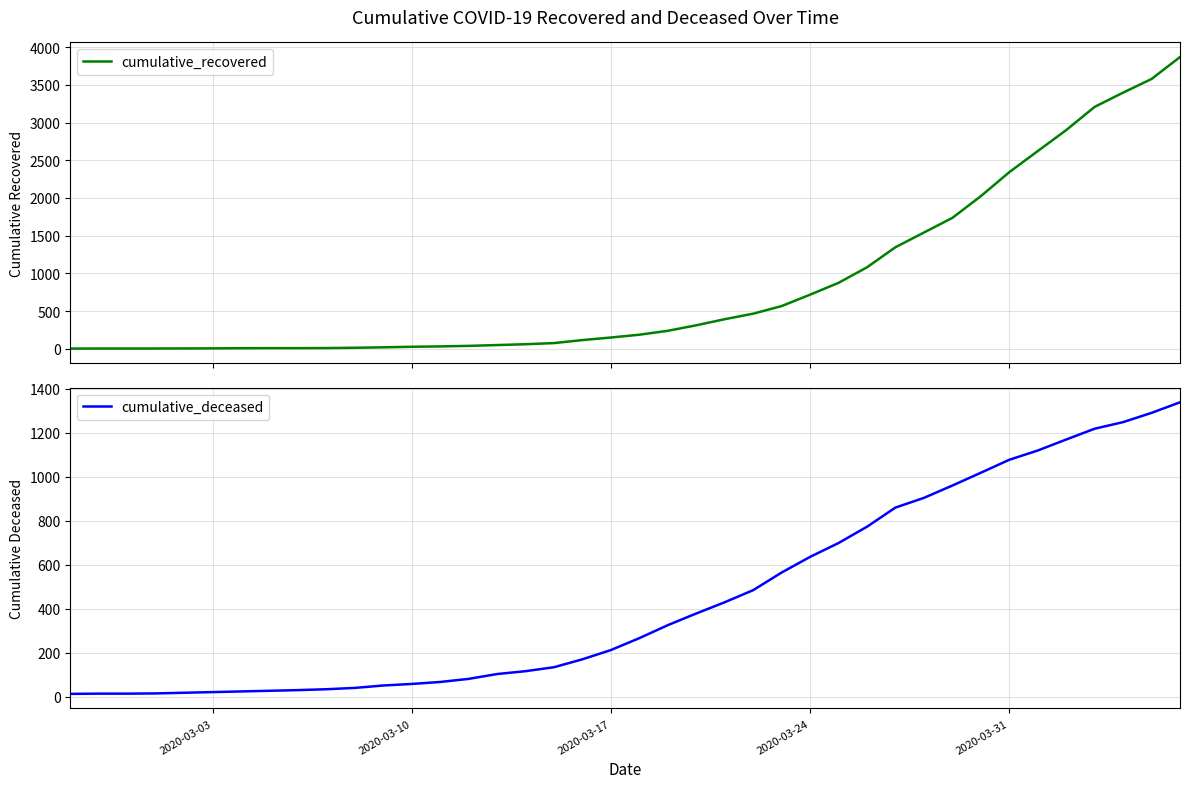

How many data points in cumulative_recovered are less than 186?

20